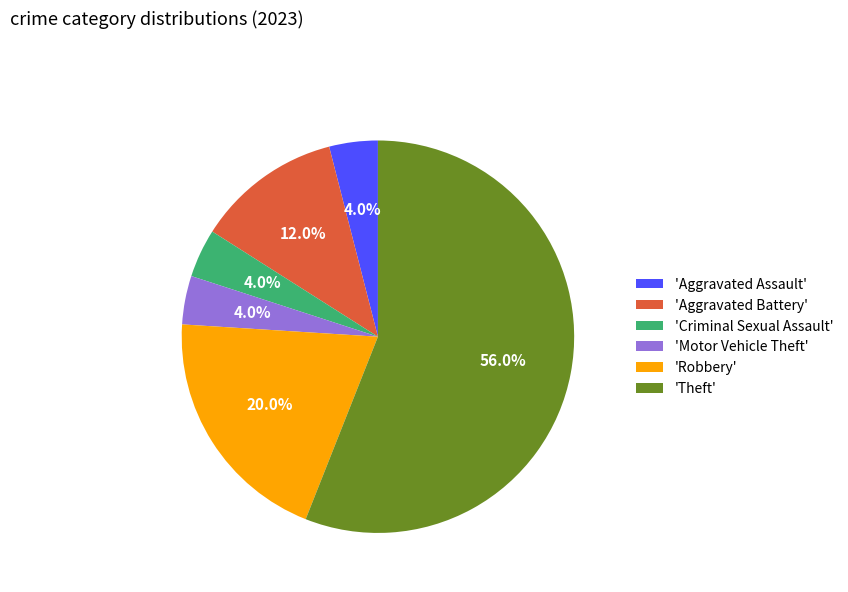

Which category accounts for the majority?

'Theft'